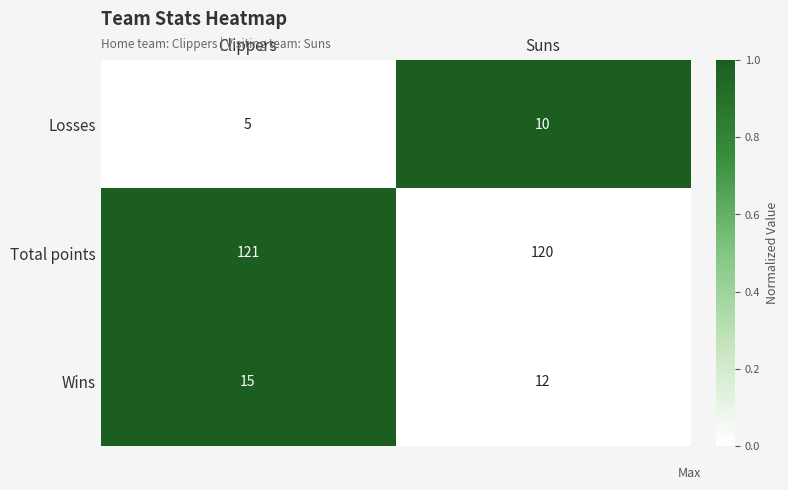

Is the value of Wins at Suns greater than the value of Losses at Clippers?

Yes